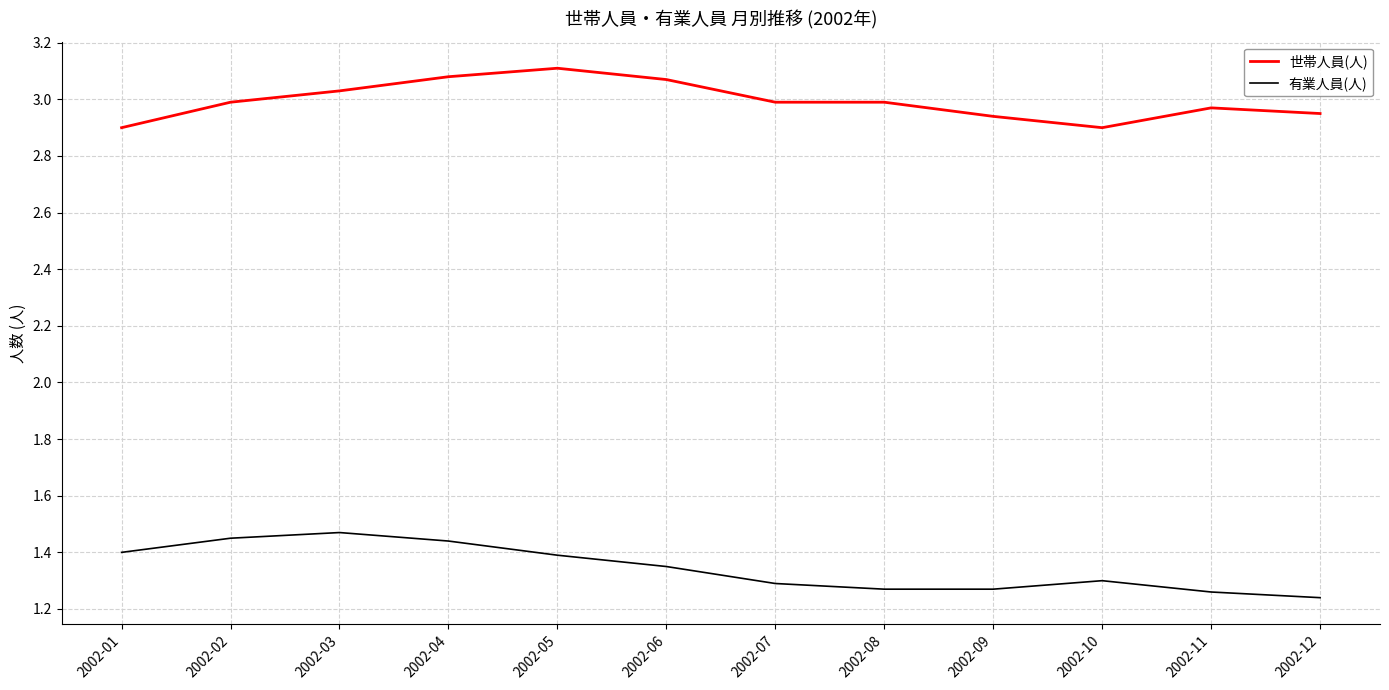

Which series changed the most between 2002-01 and 2002-11?

有業人員(人)